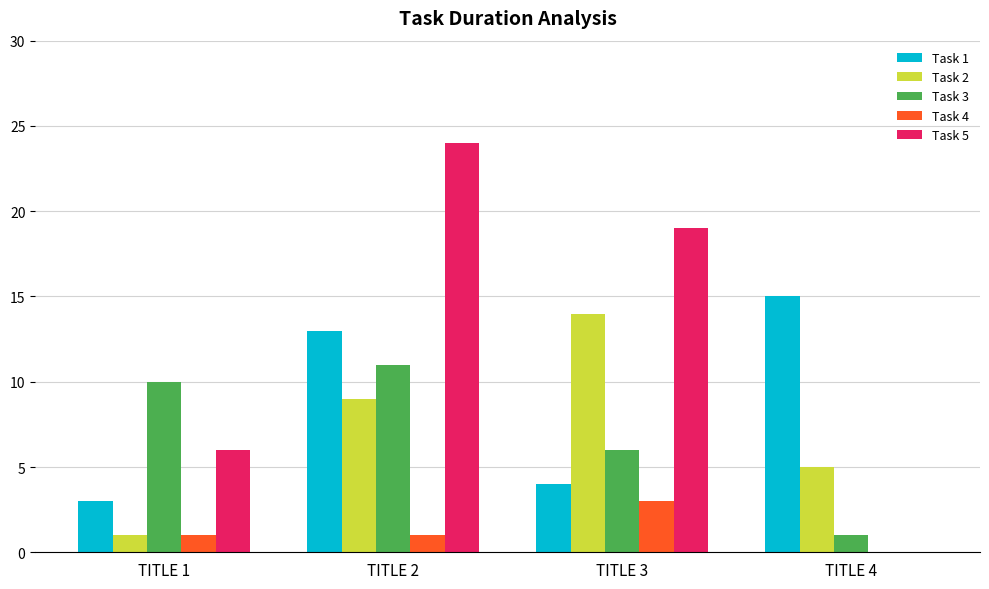

What is the approximate value of Task 3 at TITLE 3?

6